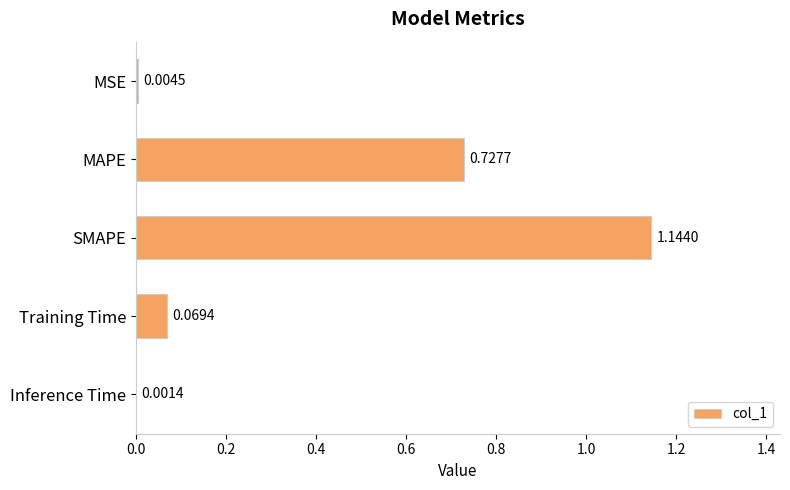

Which label corresponds to the largest value in the chart?

SMAPE